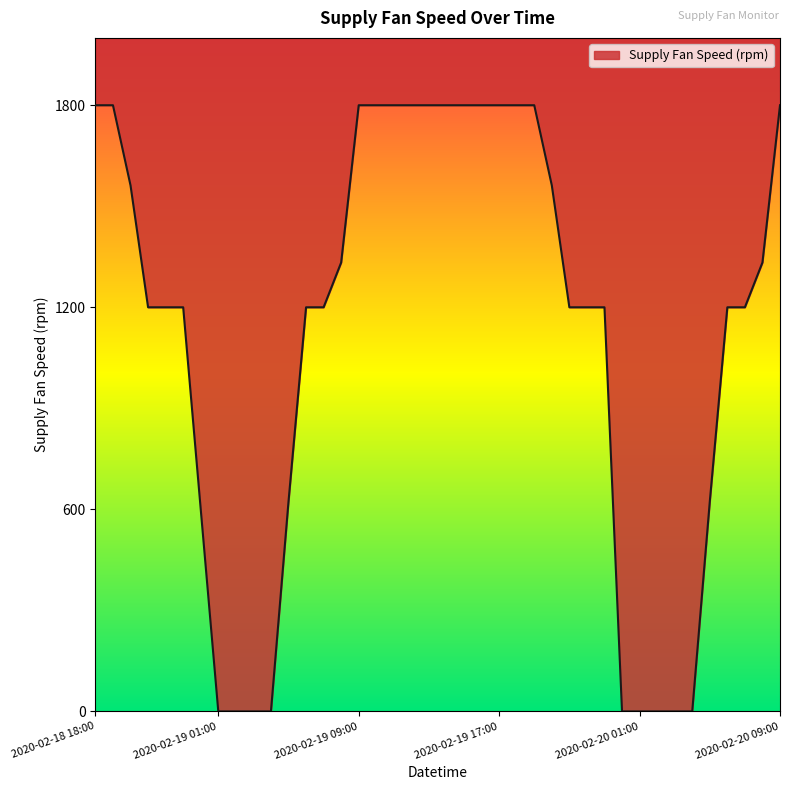

List the labels in order of value, smallest first.

2020-02-19 01:00, 2020-02-19 02:00, 2020-02-19 03:00, 2020-02-19 04:00, 2020-02-20 00:00, 2020-02-20 01:00, 2020-02-20 02:00, 2020-02-20 03:00, 2020-02-20 04:00, 2020-02-19 00:00, 2020-02-19 05:00, 2020-02-20 05:00, 2020-02-18 21:00, 2020-02-18 22:00, 2020-02-18 23:00, 2020-02-19 06:00, 2020-02-19 07:00, 2020-02-19 21:00, 2020-02-19 22:00, 2020-02-19 23:00, 2020-02-20 06:00, 2020-02-20 07:00, 2020-02-19 08:00, 2020-02-20 08:00, 2020-02-18 20:00, 2020-02-19 20:00, 2020-02-18 18:00, 2020-02-18 19:00, 2020-02-19 09:00, 2020-02-19 10:00, 2020-02-19 11:00, 2020-02-19 12:00, 2020-02-19 13:00, 2020-02-19 14:00, 2020-02-19 15:00, 2020-02-19 16:00, 2020-02-19 17:00, 2020-02-19 18:00, 2020-02-19 19:00, 2020-02-20 09:00